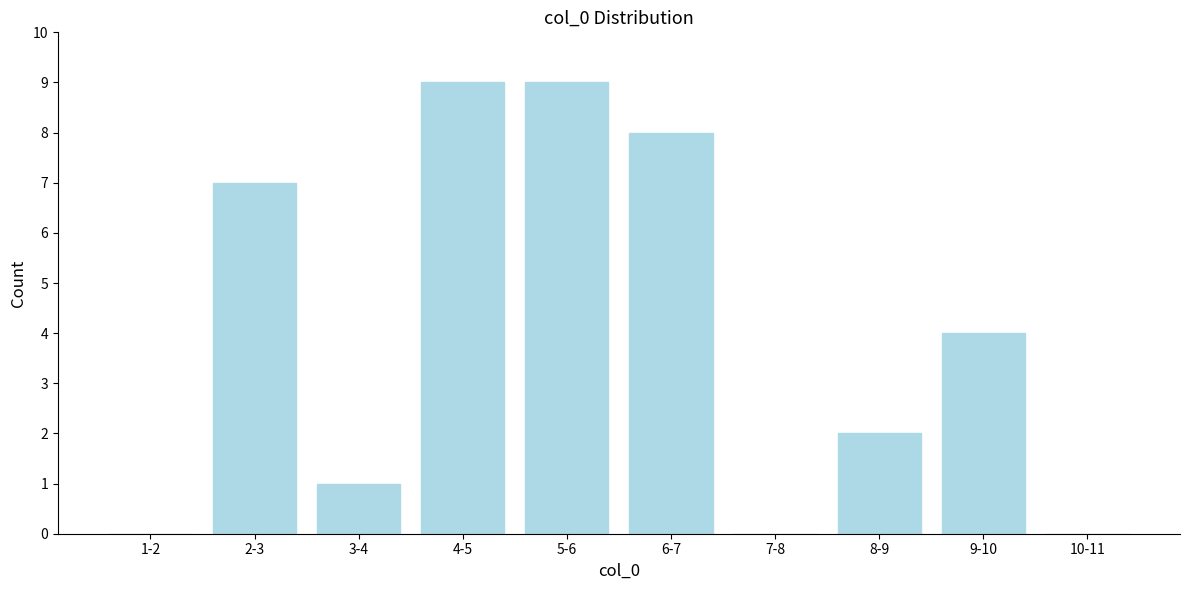

Reading left to right, transcribe all the data shown in this chart.

1-2=0	2-3=7	3-4=1	4-5=9	5-6=9	6-7=8	7-8=0	8-9=2	9-10=4	10-11=0